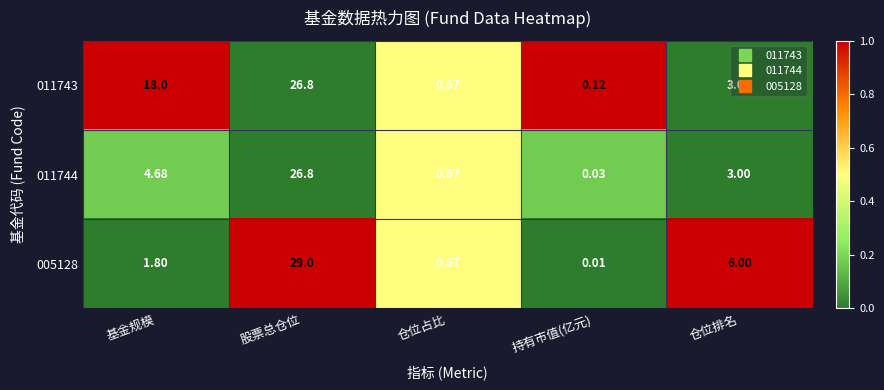

At which label is 011743 closest to 13?

基金规模